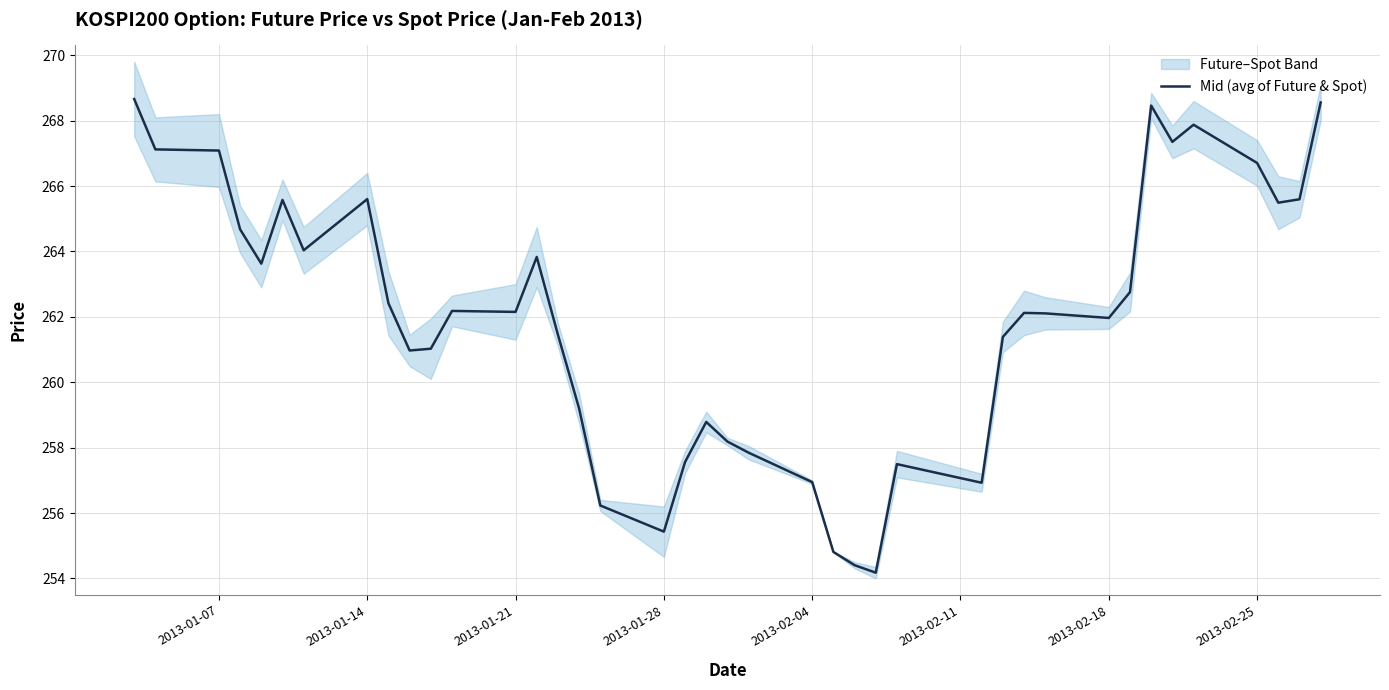

How many values are below 262?

18